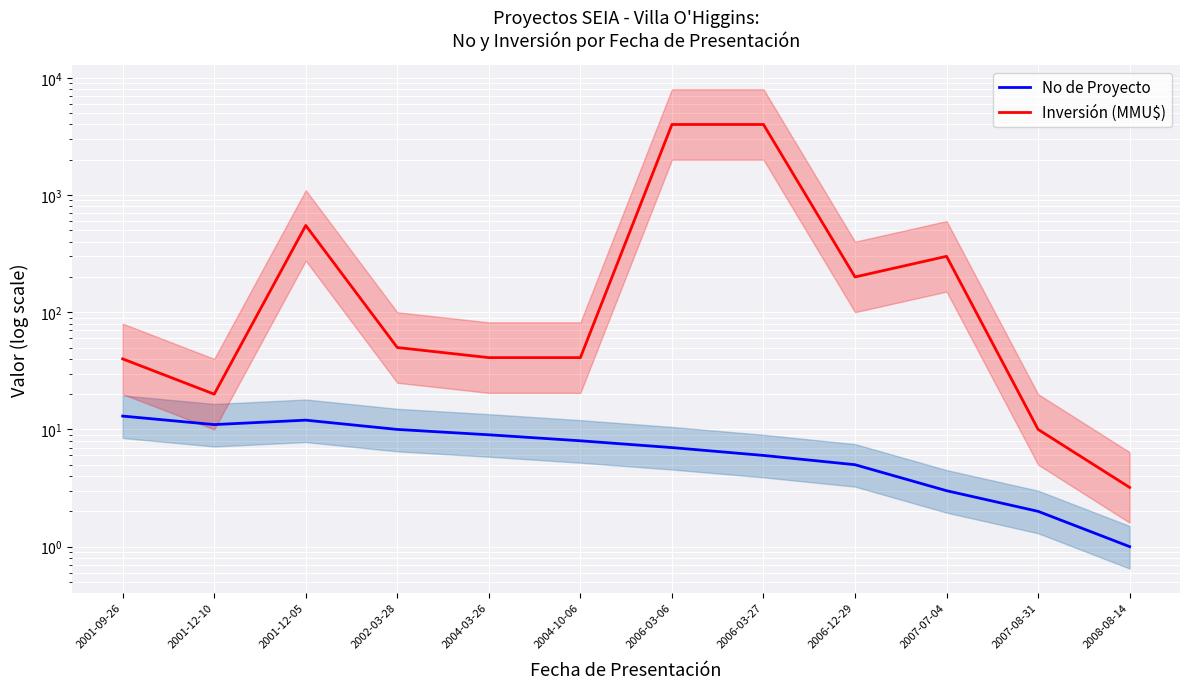

What are all the series names shown in the legend?

No de Proyecto, Inversión (MMU$)